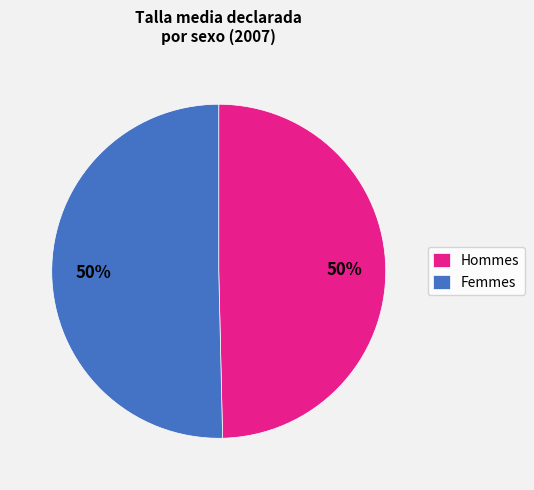

Approximately how many times larger is the value at Femmes compared to Hommes?

1.0